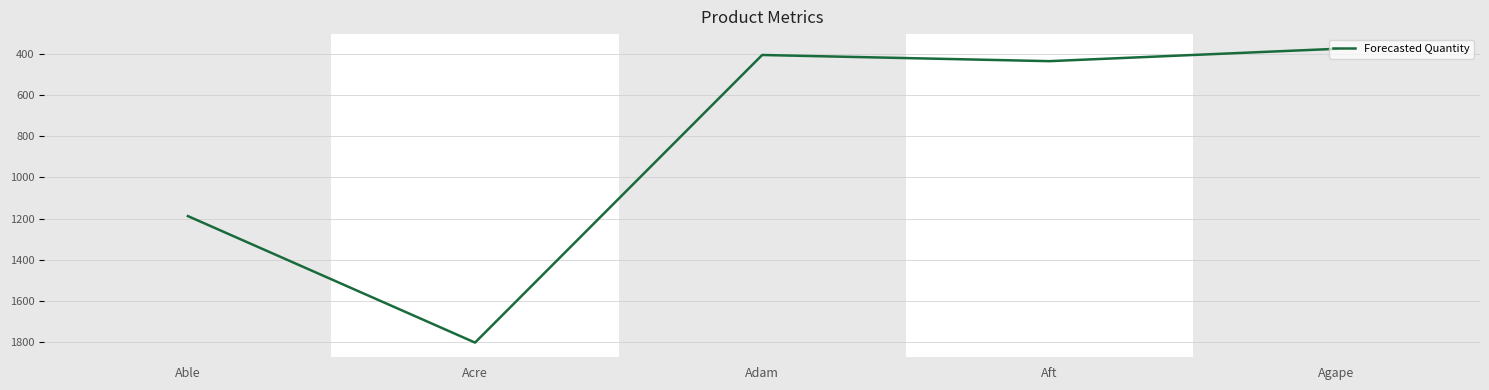

List the labels in order of value, smallest first.

Agape, Adam, Aft, Able, Acre